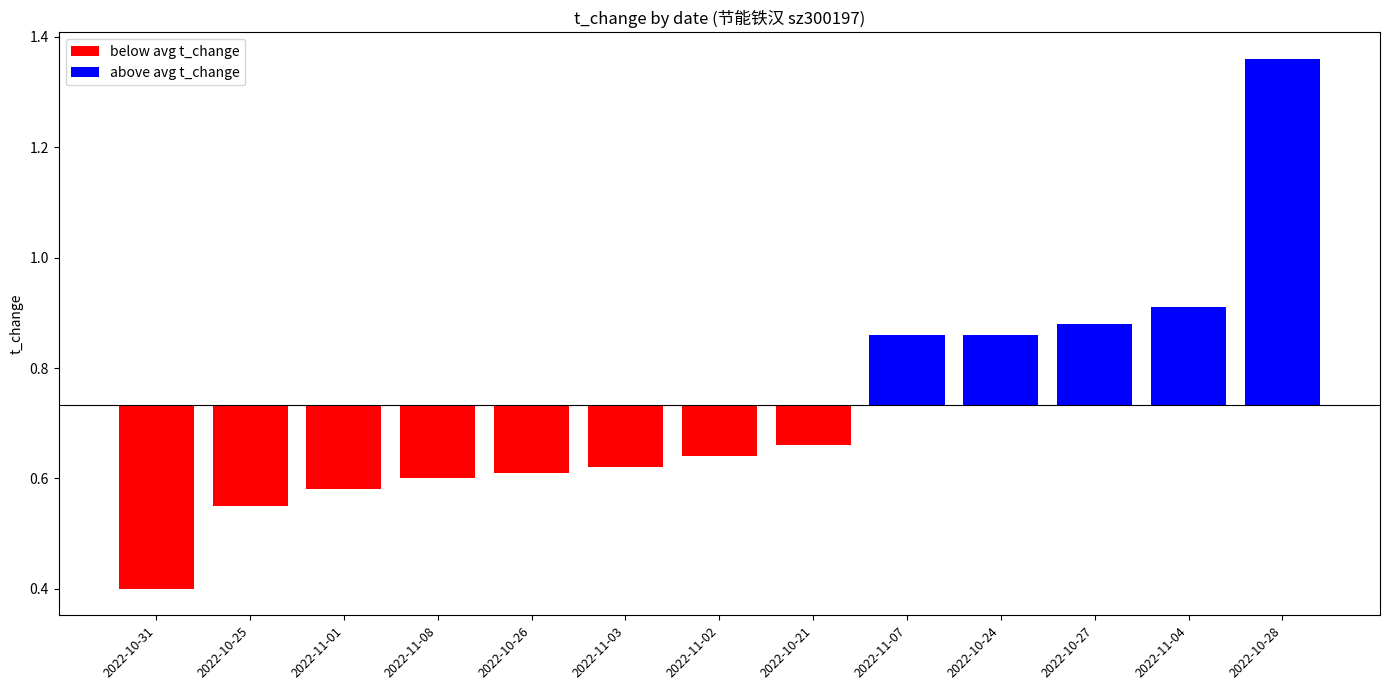

Reading right to left, transcribe all the data shown in this chart.

2022-10-21=0.7	2022-10-24=0.9	2022-10-25=0.6	2022-10-26=0.6	2022-10-27=0.9	2022-10-28=1.4	2022-10-31=0.4	2022-11-01=0.6	2022-11-02=0.6	2022-11-03=0.6	2022-11-04=0.9	2022-11-07=0.9	2022-11-08=0.6